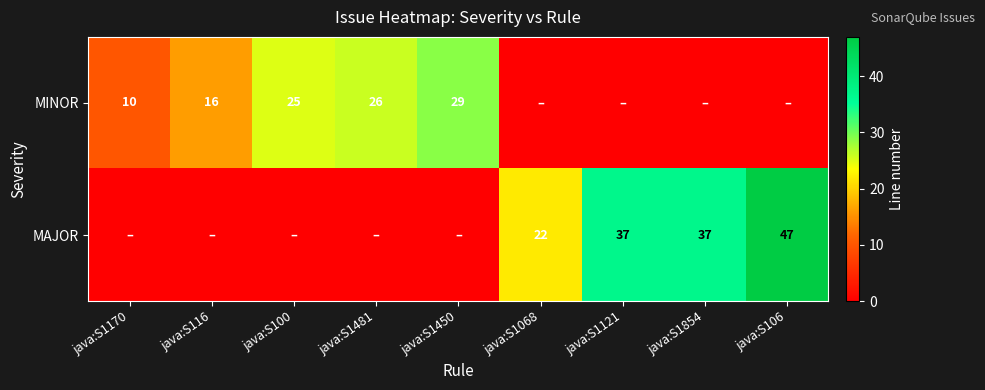

Is the value of MAJOR at java:S1121 greater than the value of MINOR at java:S100?

Yes